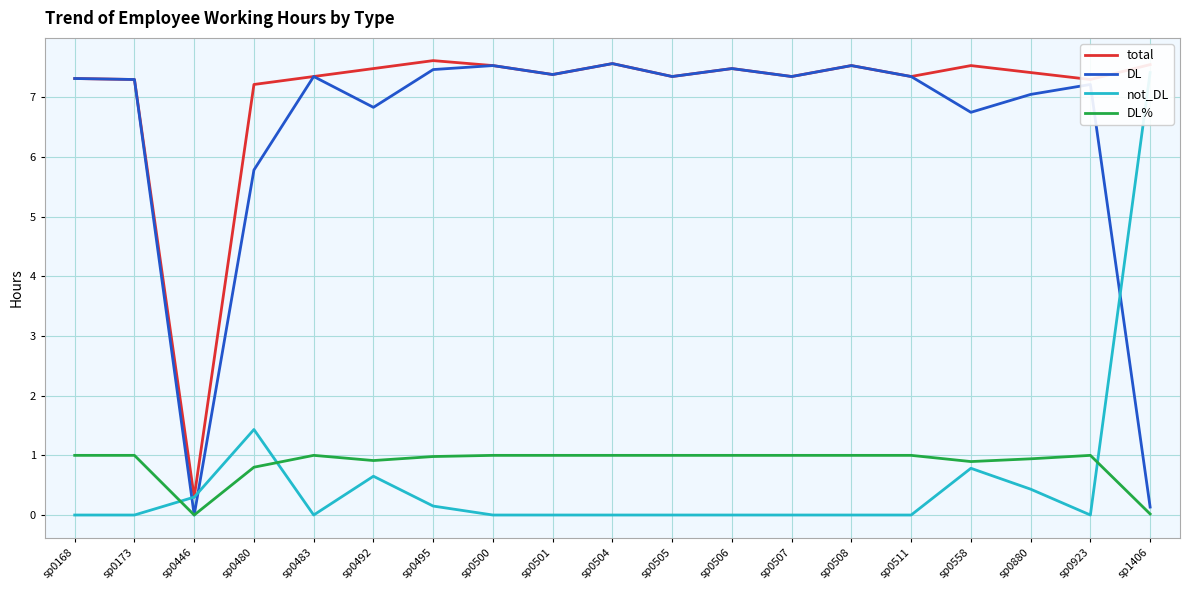

Which series has the largest total across all categories?

total